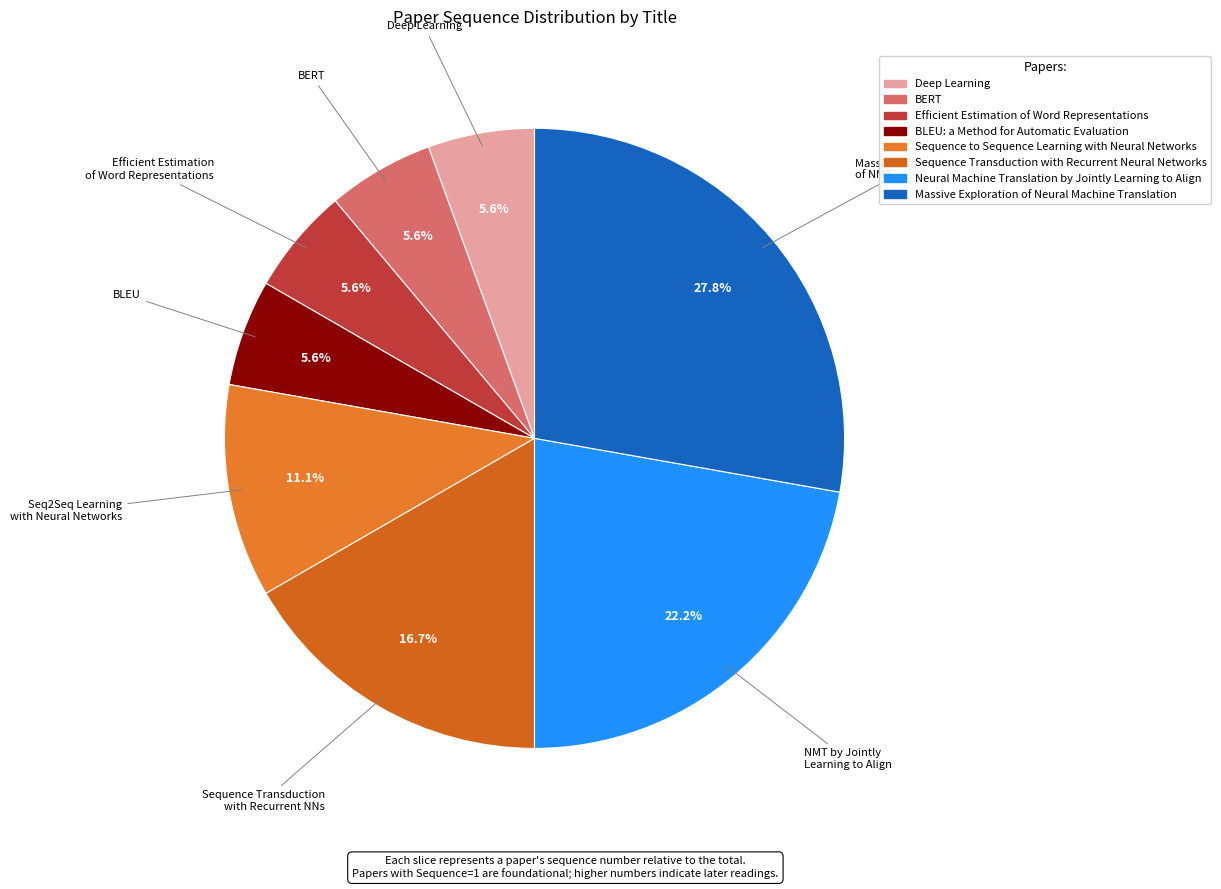

What is the ratio of the value at Deep Learning to the value at Seq2Seq Learning with Neural Networks?

0.5